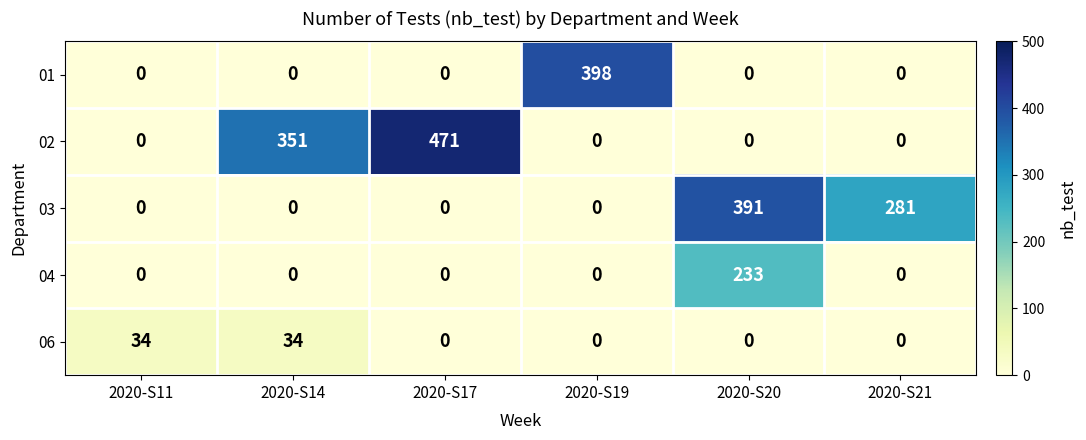

Reading left to right, transcribe all the data shown in this chart.

01: 0	0	0	398	0	0
02: 0	351	471	0	0	0
03: 0	0	0	0	391	281
04: 0	0	0	0	233	0
06: 34	34	0	0	0	0